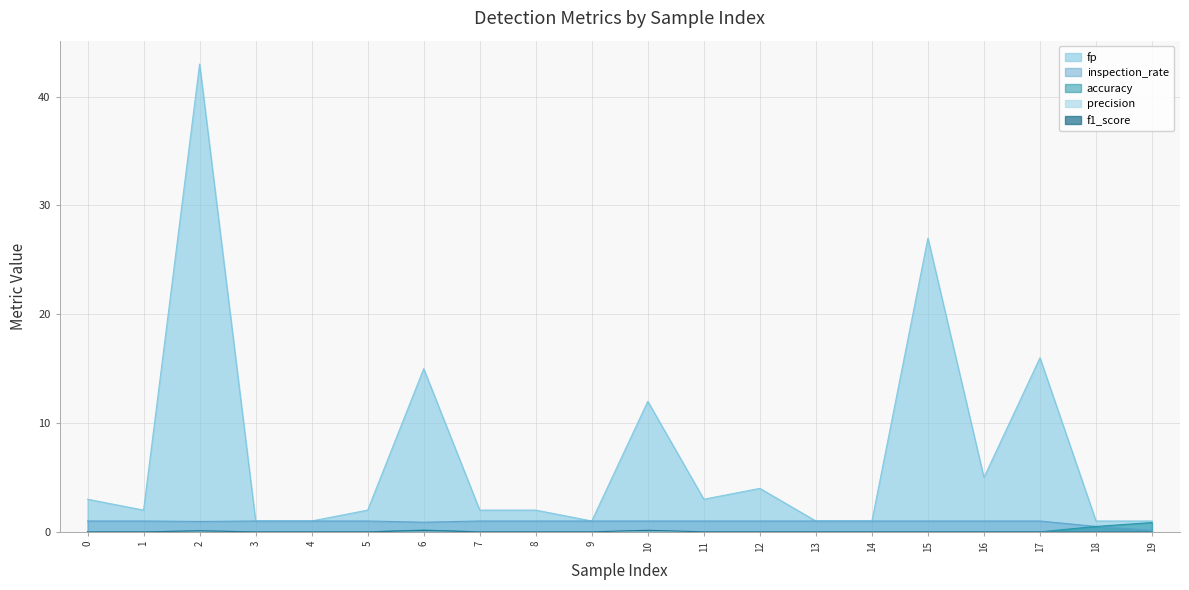

Reading right to left, extract all data points from this chart.

fp: 19=1.0	18=1.0	17=16.0	16=5.0	15=27.0	14=1.0	13=1.0	12=4.0	11=3.0	10=12.0	9=1.0	8=2.0	7=2.0	6=15.0	5=2.0	4=1.0	3=1.0	2=43.0	1=2.0	0=3.0
accuracy: 19=0.9	18=0.5	17=0.0	16=0.0	15=0.0	14=0.0	13=0.0	12=0.0	11=0.0	10=0.1	9=0.0	8=0.0	7=0.0	6=0.2	5=0.0	4=0.0	3=0.0	2=0.1	1=0.0	0=0.0
inspection_rate: 19=0.1	18=0.5	17=1.0	16=1.0	15=1.0	14=1.0	13=1.0	12=1.0	11=1.0	10=1.0	9=1.0	8=1.0	7=1.0	6=0.9	5=1.0	4=1.0	3=1.0	2=1.0	1=1.0	0=1.0
precision: 19=0.0	18=0.0	17=0.0	16=0.0	15=0.0	14=0.0	13=0.0	12=0.0	11=0.0	10=0.1	9=0.0	8=0.0	7=0.0	6=0.1	5=0.0	4=0.0	3=0.0	2=0.0	1=0.0	0=0.0
f1_score: 19=0.0	18=0.0	17=0.0	16=0.0	15=0.0	14=0.0	13=0.0	12=0.0	11=0.0	10=0.1	9=0.0	8=0.0	7=0.0	6=0.1	5=0.0	4=0.0	3=0.0	2=0.1	1=0.0	0=0.0